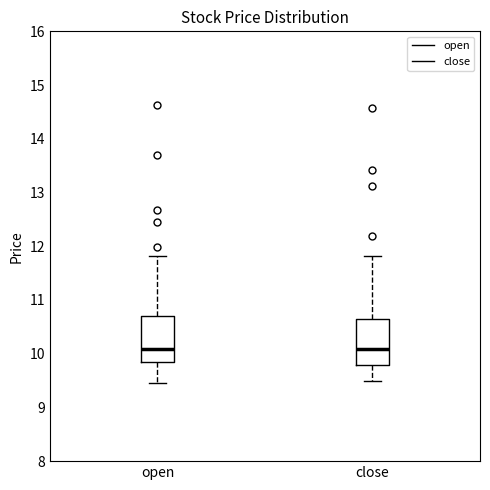

Reading left to right, read every box against the y-axis: the position of its median line, the range the box covers, and the ends of its whiskers. The values are not printed on the chart, so give them approximately, as read against the axis.

open: median 10.1, box 9.8 to 10.7, whiskers 9.5 to 11.8
close: median 10.1, box 9.8 to 10.6, whiskers 9.5 to 11.8